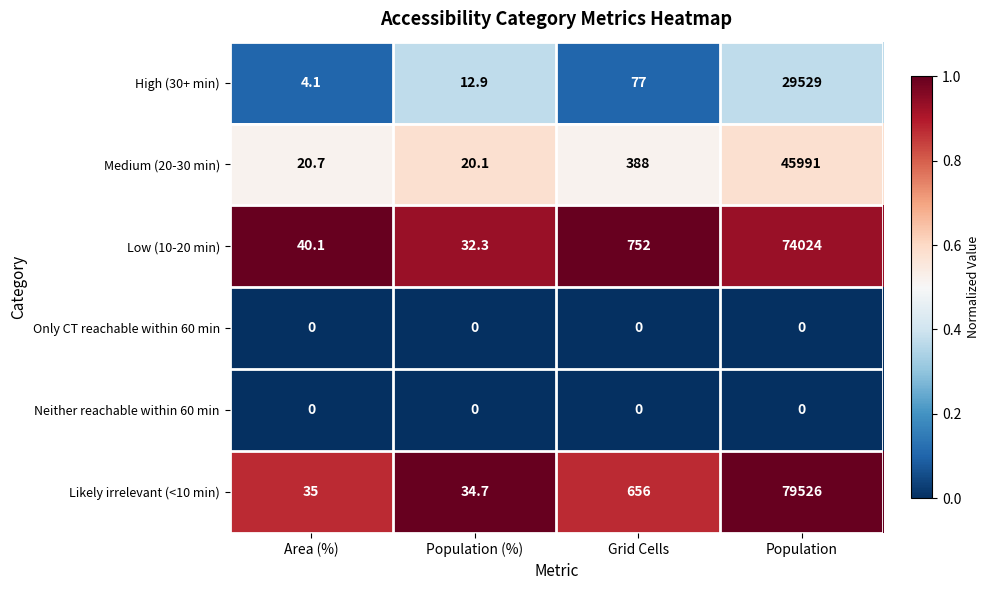

Which series has the widest spread of values?

Likely irrelevant (<10 min)